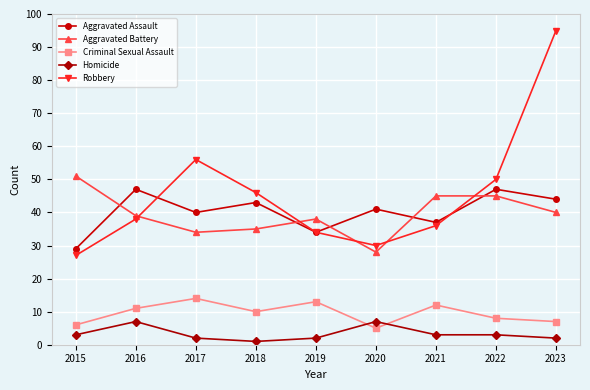

How many lines are shown in the chart?

5